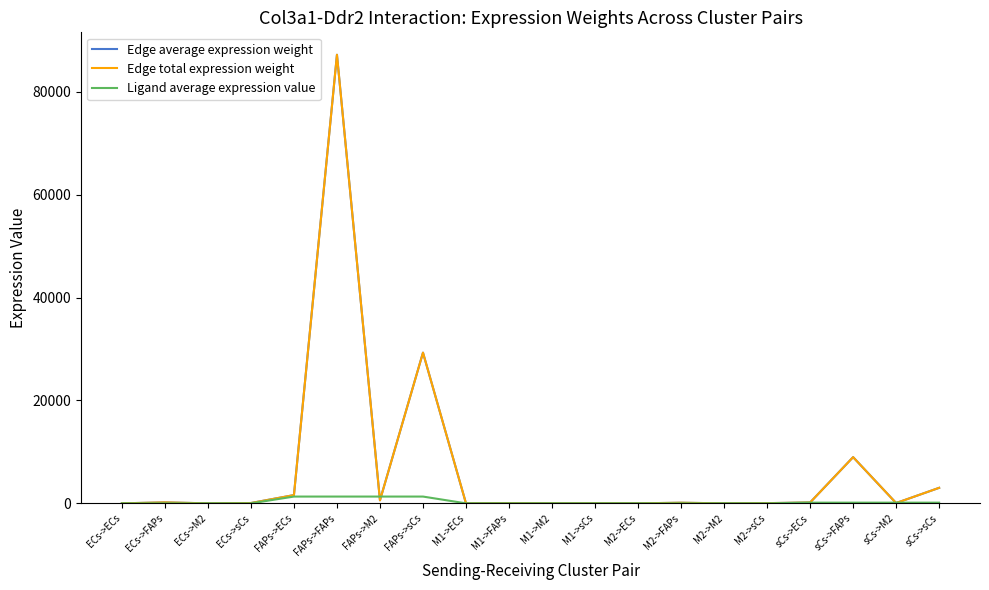

In Edge average expression weight, how many points are higher than both neighbors (excluding endpoints)?

7